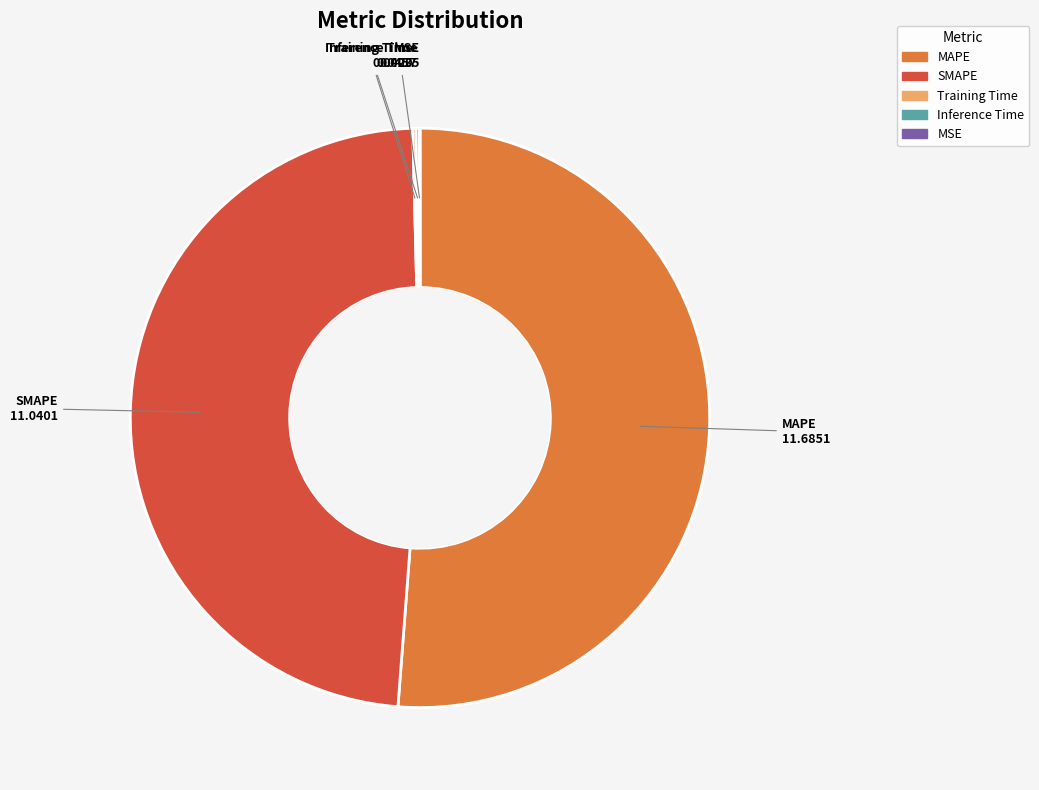

True or false: SMAPE accounts for 61% of the total.

False